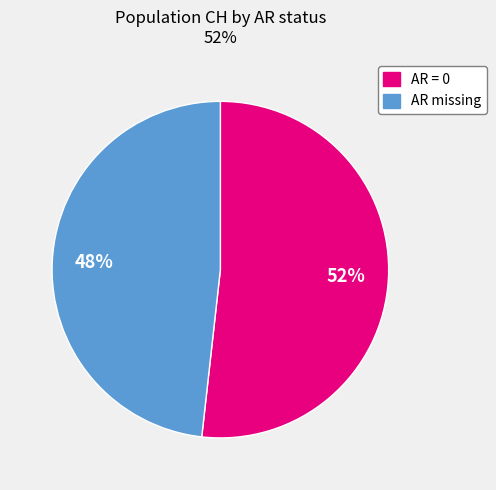

Is there a majority slice in this chart?

Yes